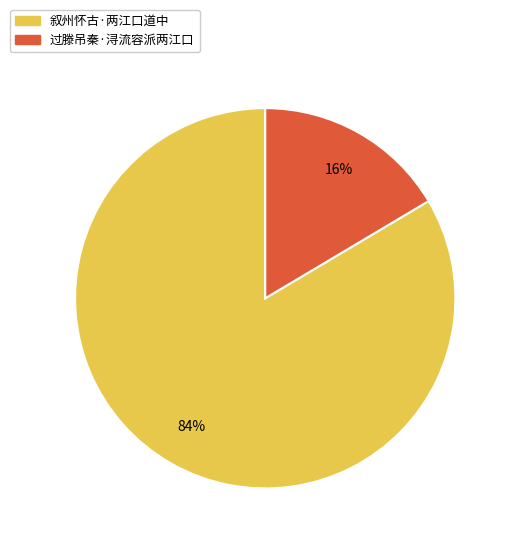

To the nearest percent, what portion does 过滕吊秦·浔流容派两江口 represent?

16%